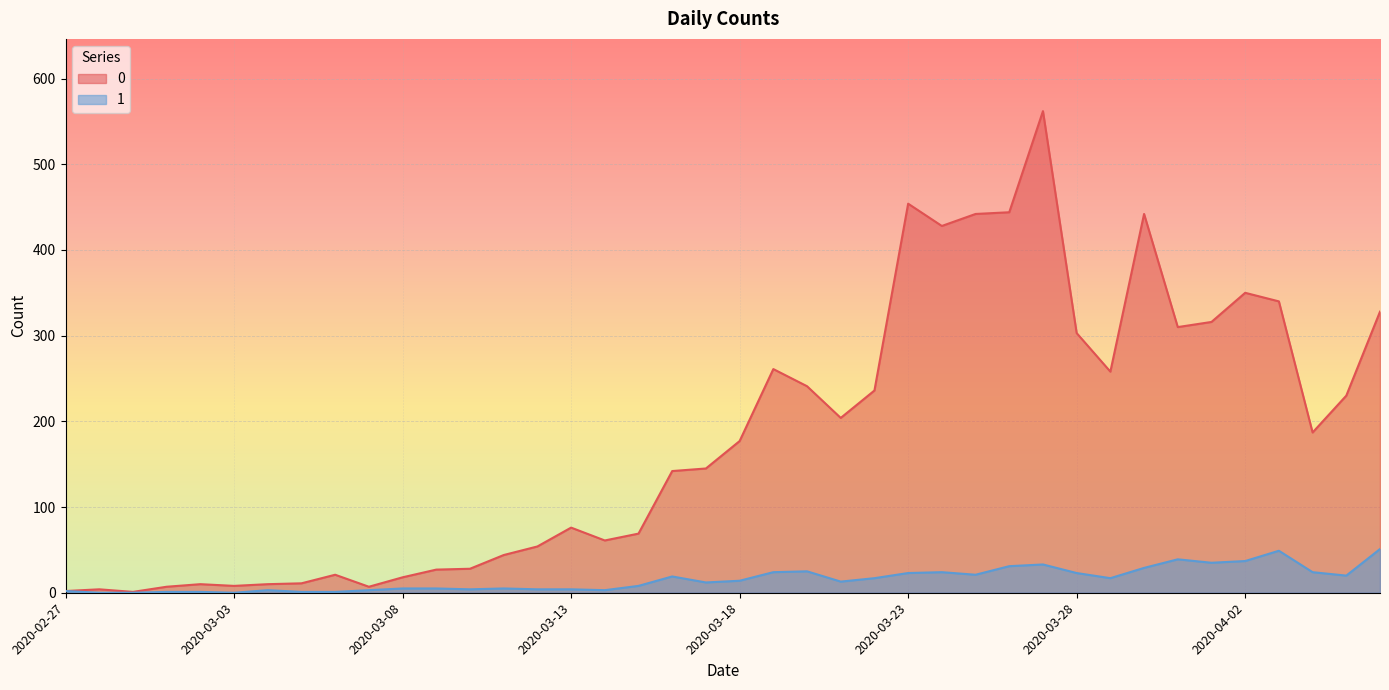

Where is the first local maximum for 1?

2020-03-04